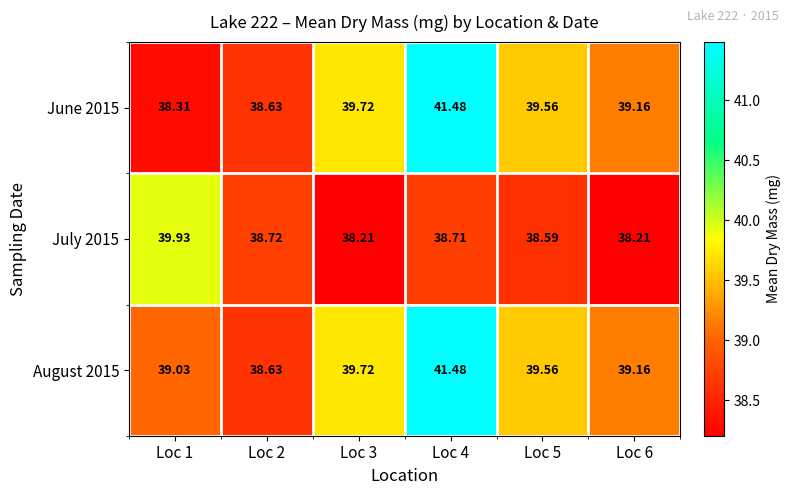

Is the value of August 2015 at Loc 6 greater than the value of July 2015 at Loc 2?

Yes